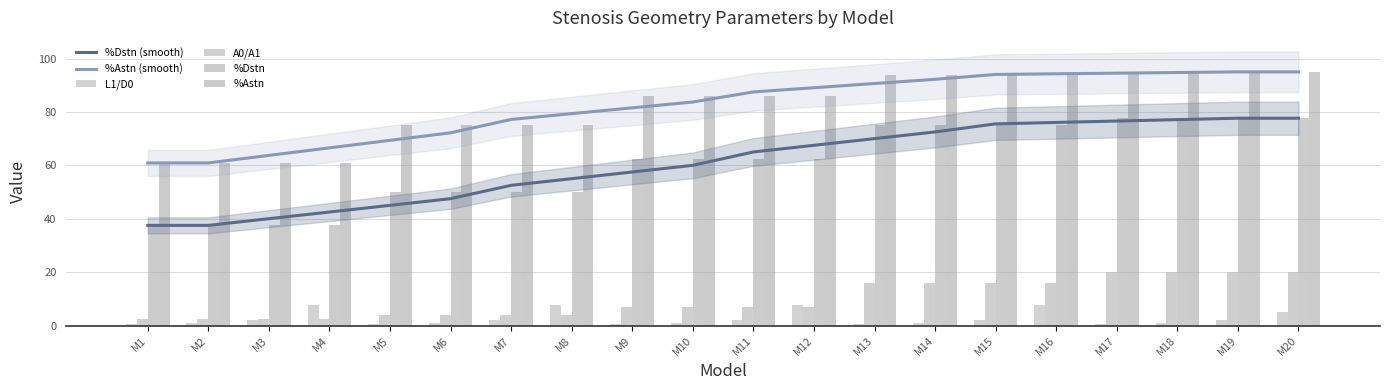

The value of %Astn at M2 is 40.1. True or false?

False